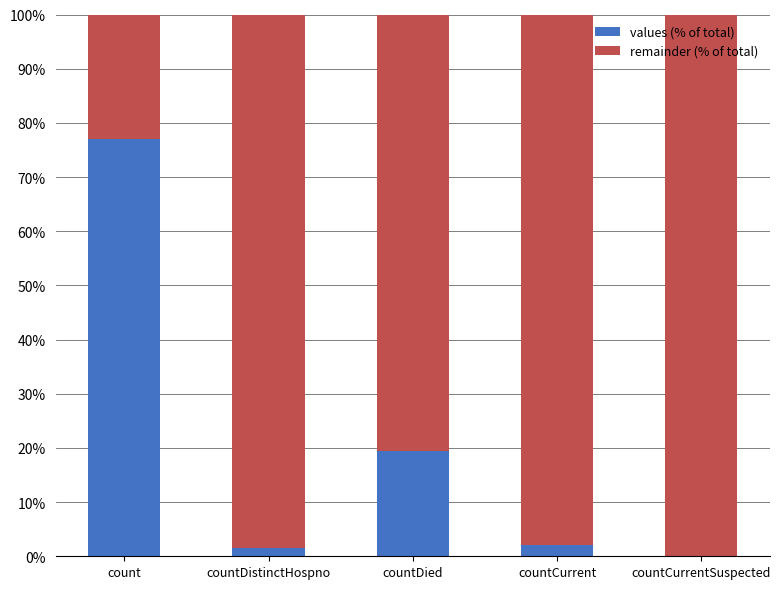

How many data points does each series have?

5